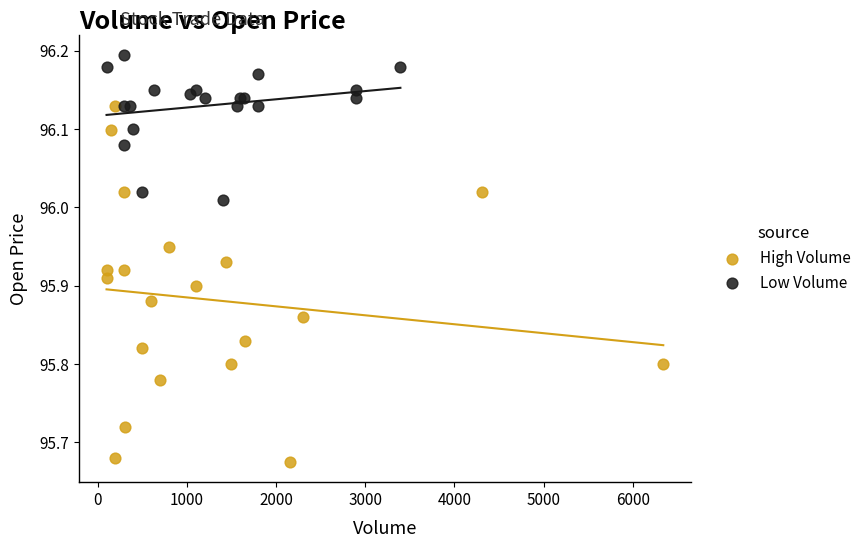

Which series has the largest Y range (max minus min)?

High Volume